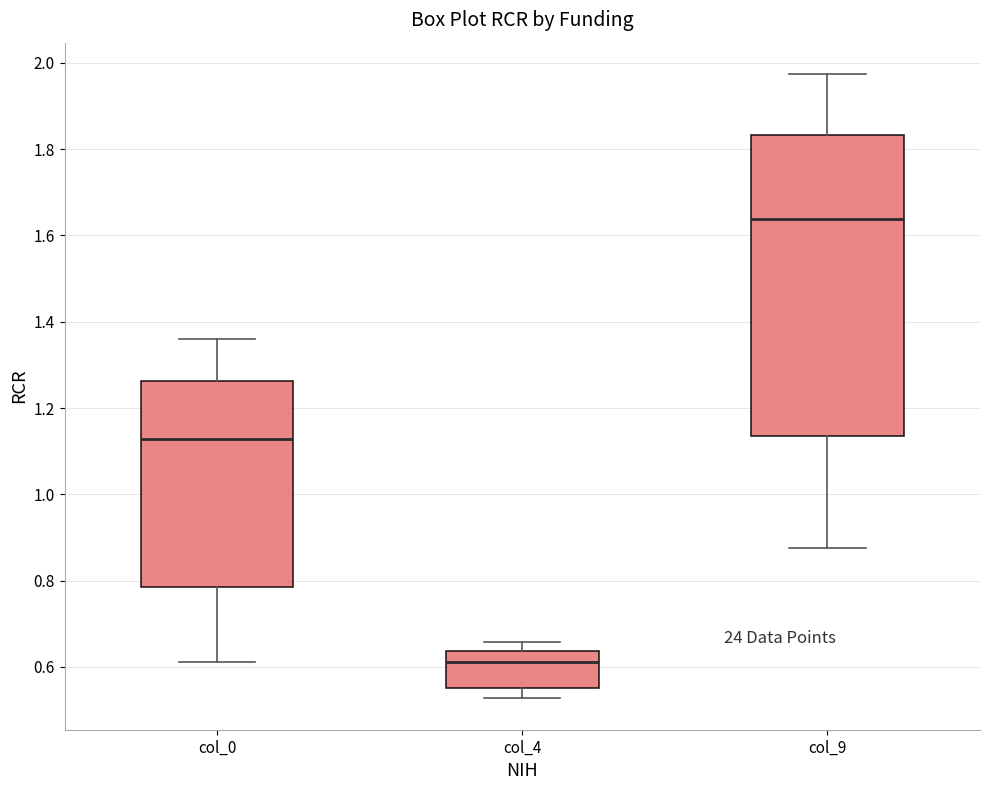

Which box is the tallest, from its lower edge to its upper edge?

col_9